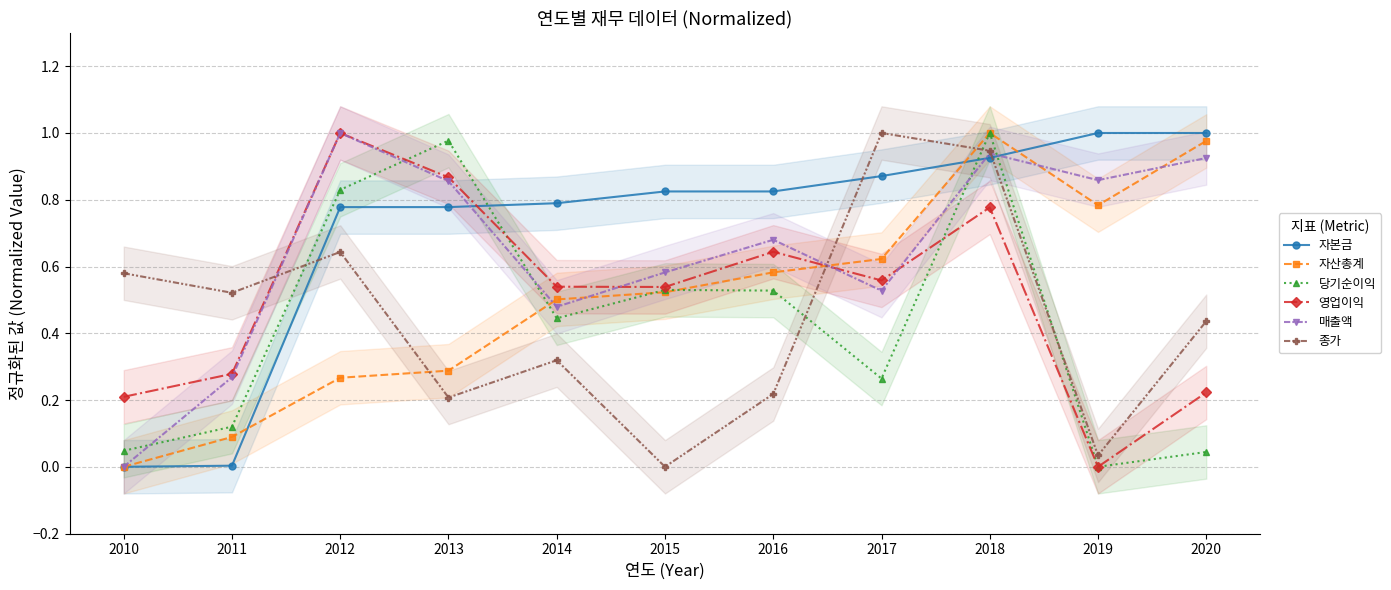

Where is the first local minimum for 당기순이익?

2014